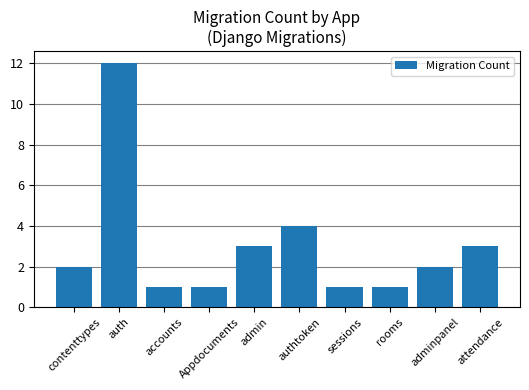

Reading left to right, transcribe all the data shown in this chart.

contenttypes=2	auth=12	accounts=1	Appdocuments=1	admin=3	authtoken=4	sessions=1	rooms=1	adminpanel=2	attendance=3